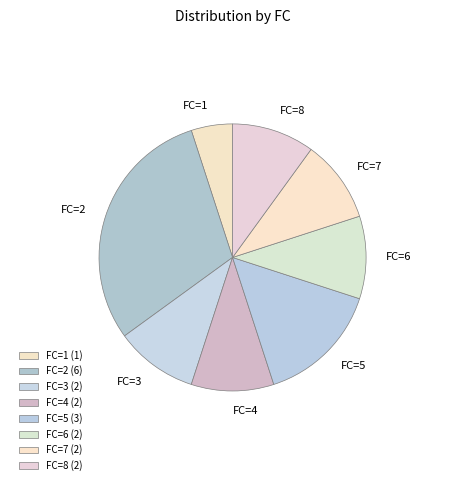

The FC=5 slice represents 15% of the pie. True or false?

True